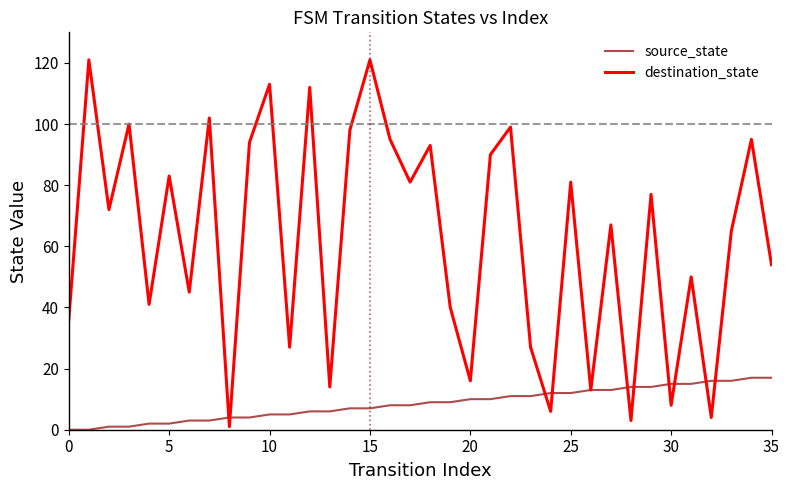

Which series has the largest total across all categories?

destination_state